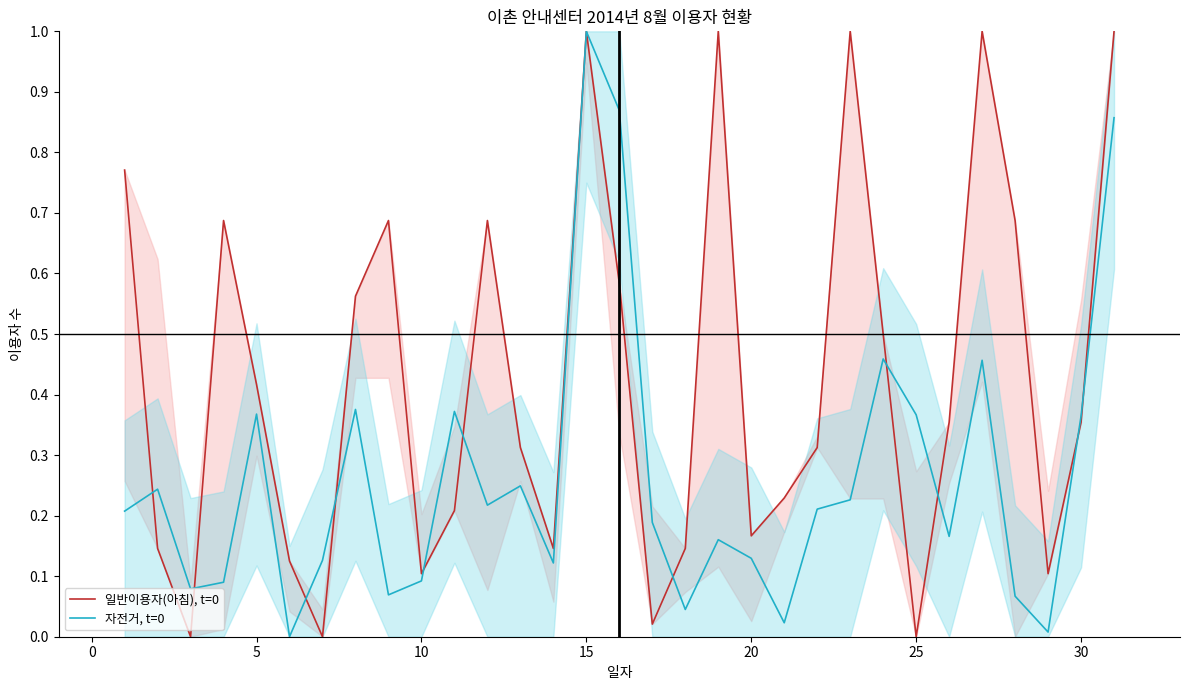

How many interior local peaks does the 일반이용자(아침), t=0 series have?

7